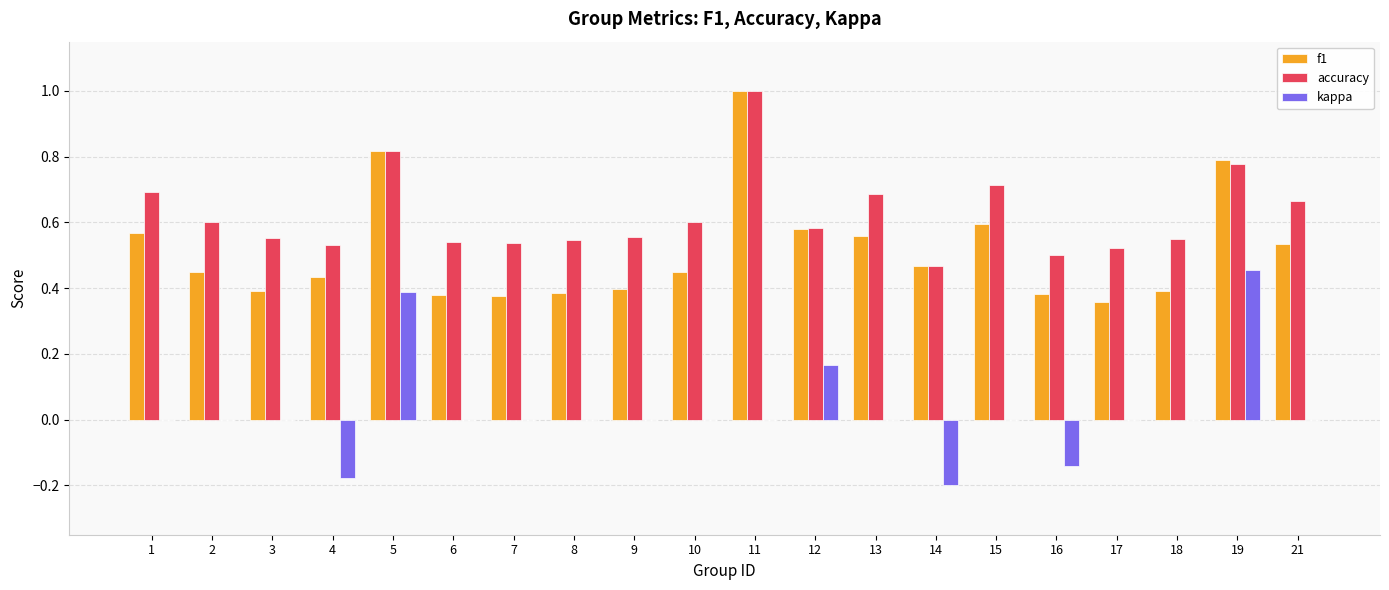

Which category has the highest value across all series?

11